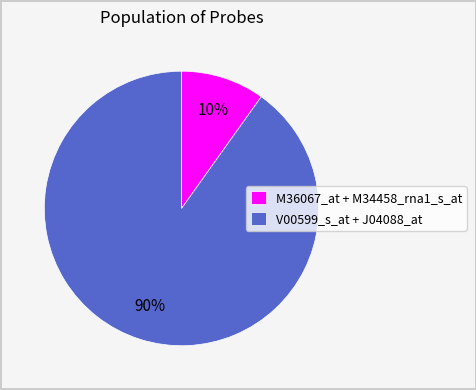

How many segments does this pie chart have?

2